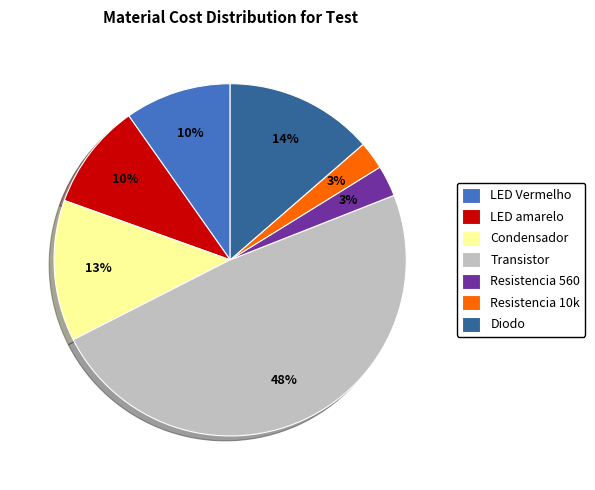

To the nearest percent, what is the difference between the Resistencia 10k and LED Vermelho slice percentages?

7%